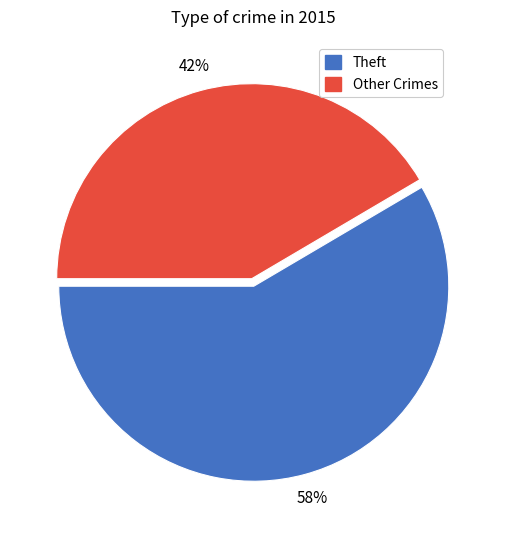

Is there a majority slice in this chart?

Yes